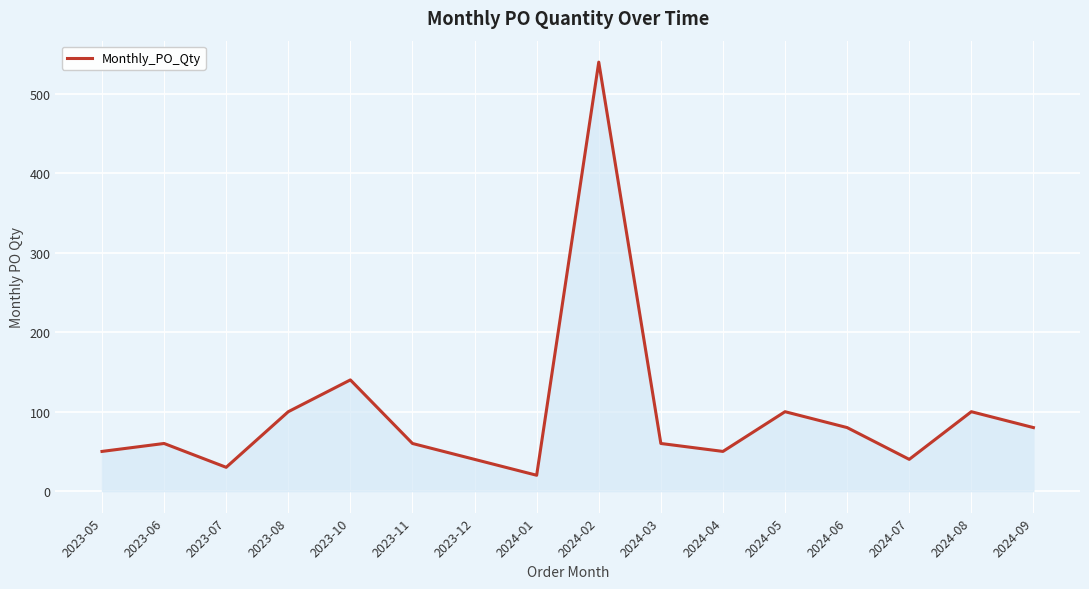

What is the sum of the values at 2023-07 and 2024-03?

90